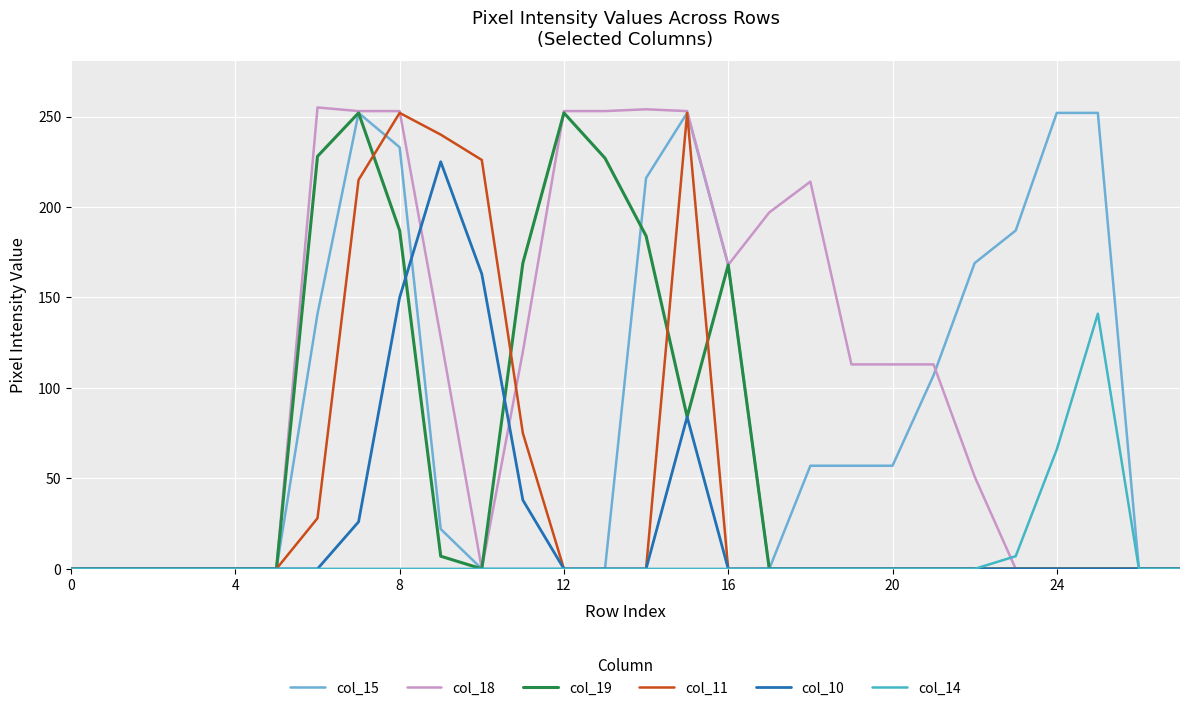

Which series has the largest total across all categories?

col_18